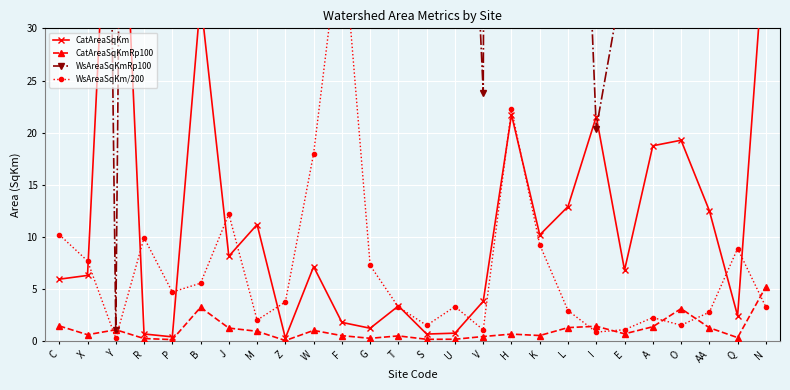

Is it true that WsAreaSqKm/200 equals 3.0 at L?

True